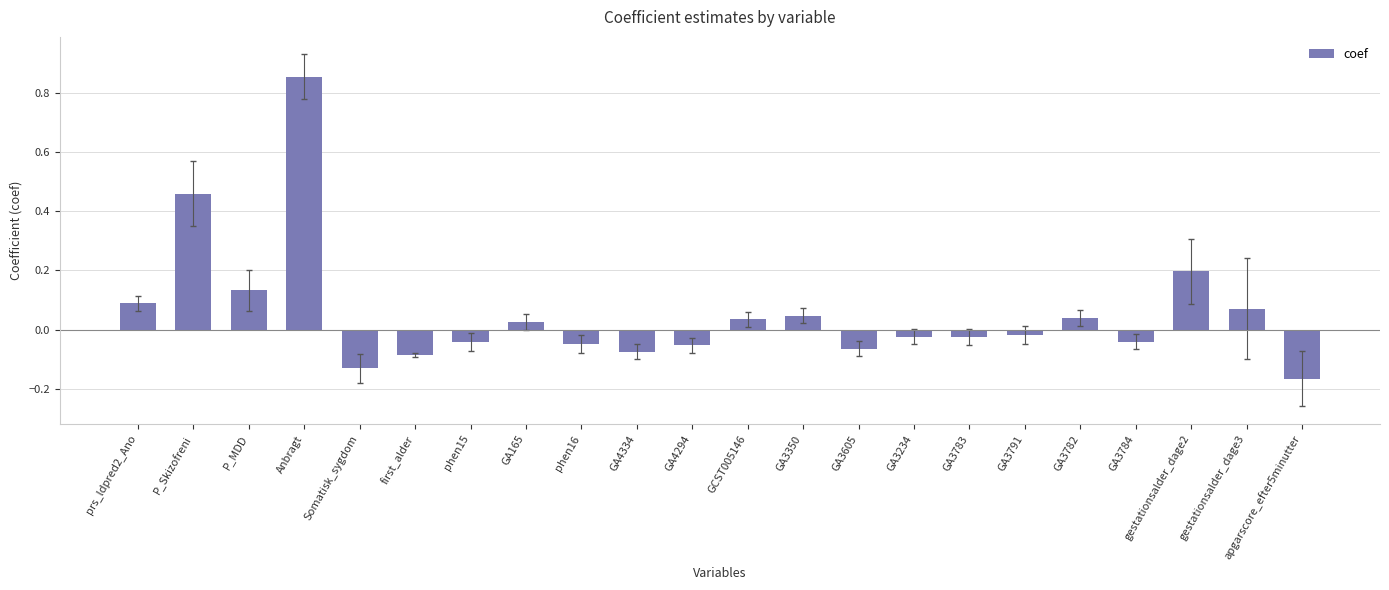

How many values are above zero?

10